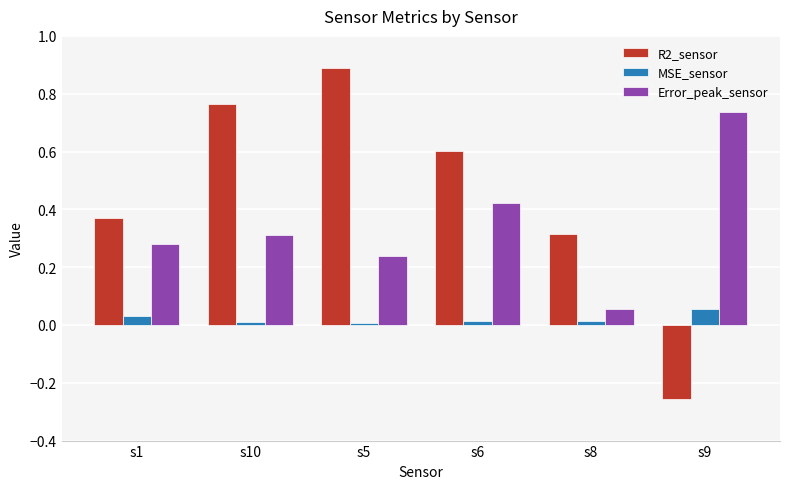

How many groups of bars are there?

6